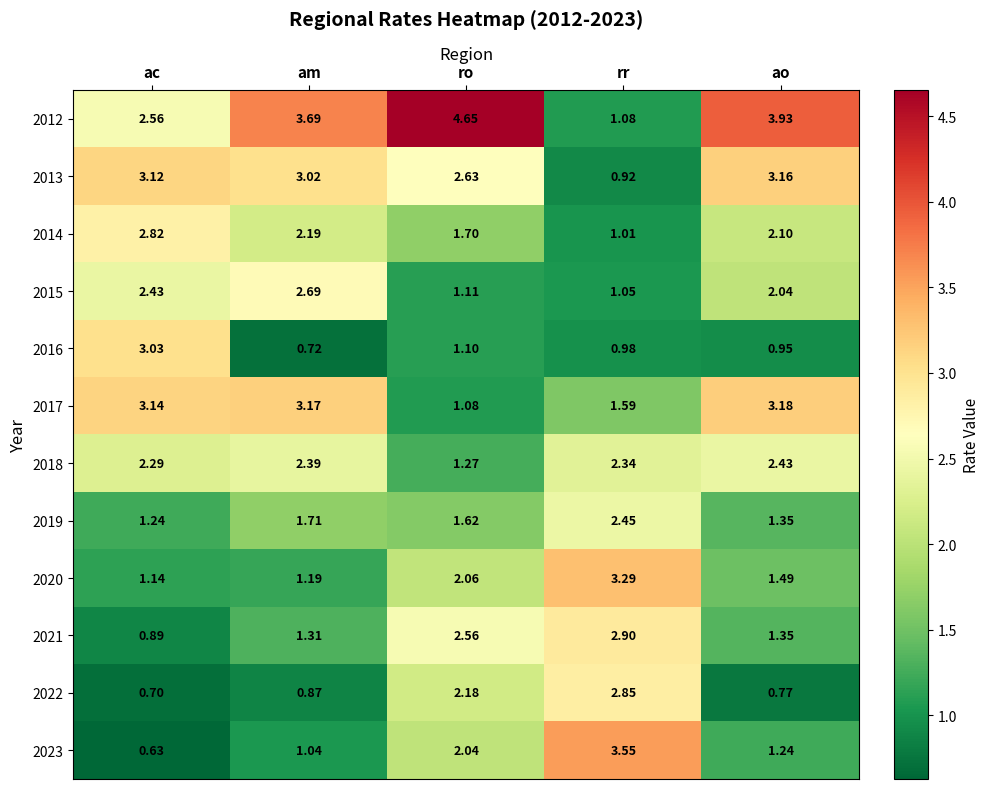

List the labels in order of 2018 value, smallest first.

ro, ac, rr, am, ao